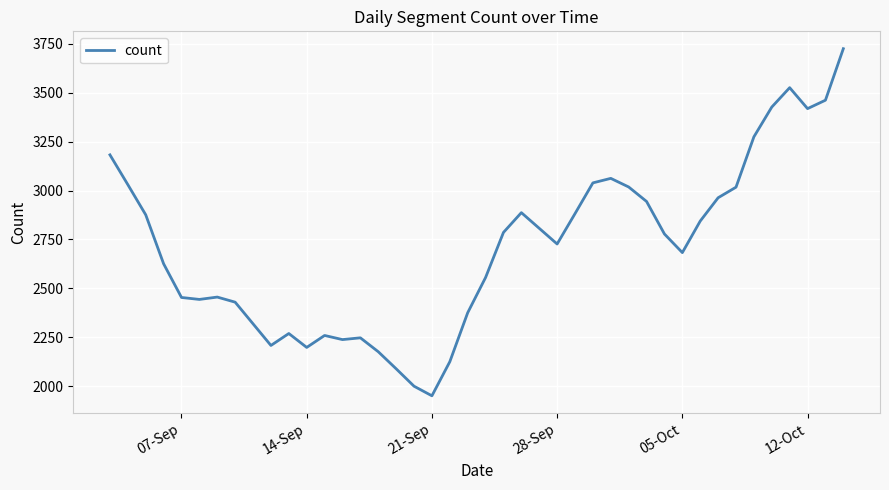

What is the difference between the maximum and minimum values?

1772